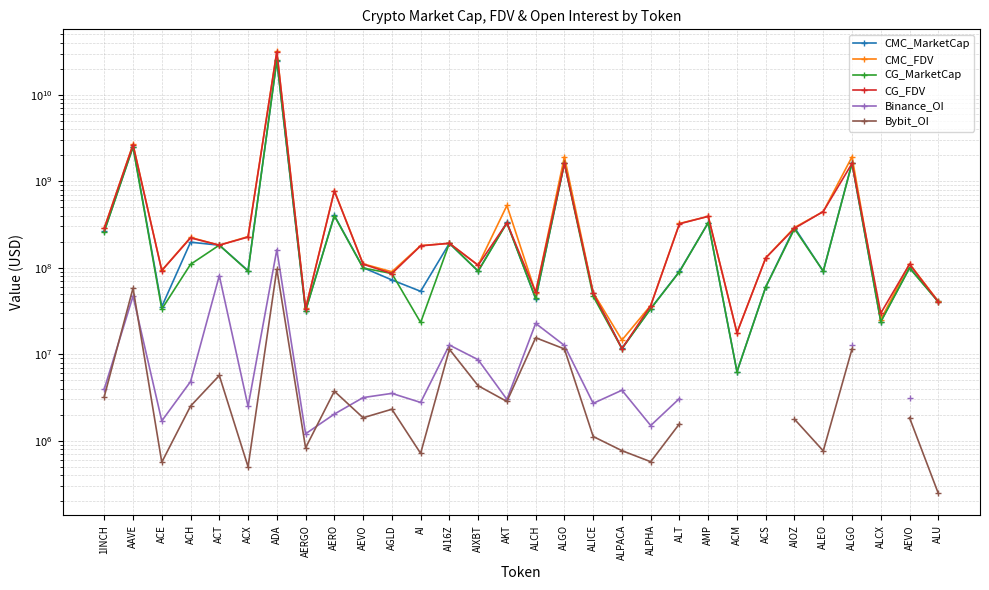

At which category does CMC_FDV reach its first local valley?

ACE